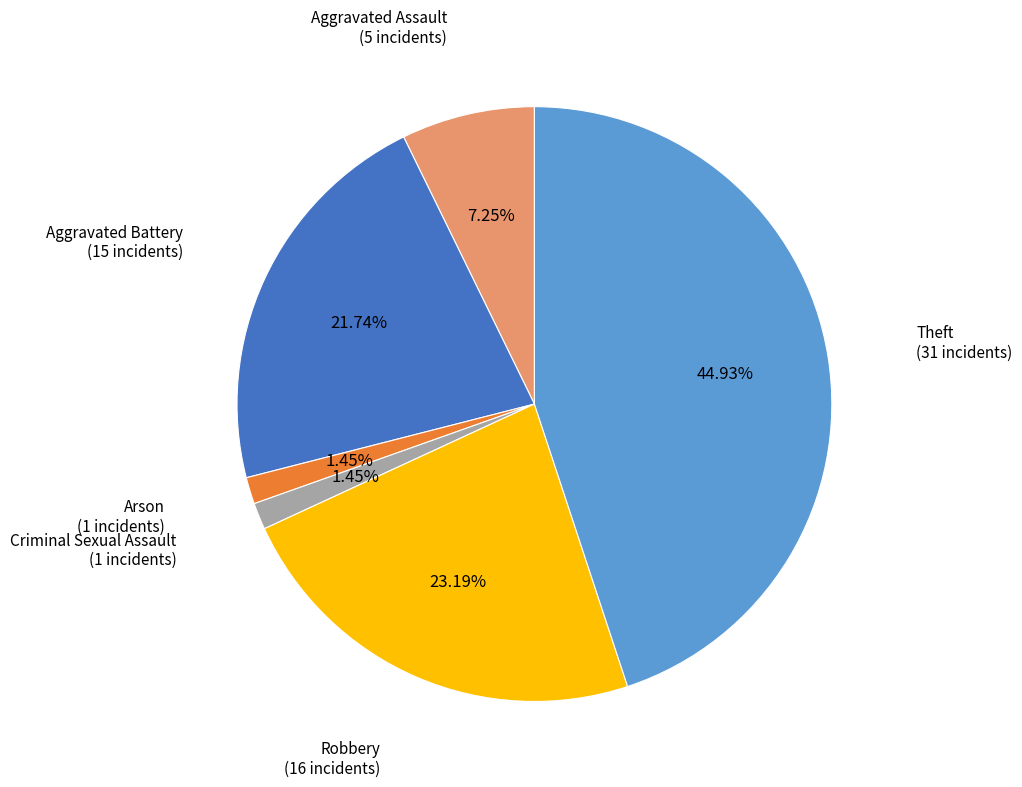

Which has a higher value, Robbery or Aggravated Assault?

Robbery